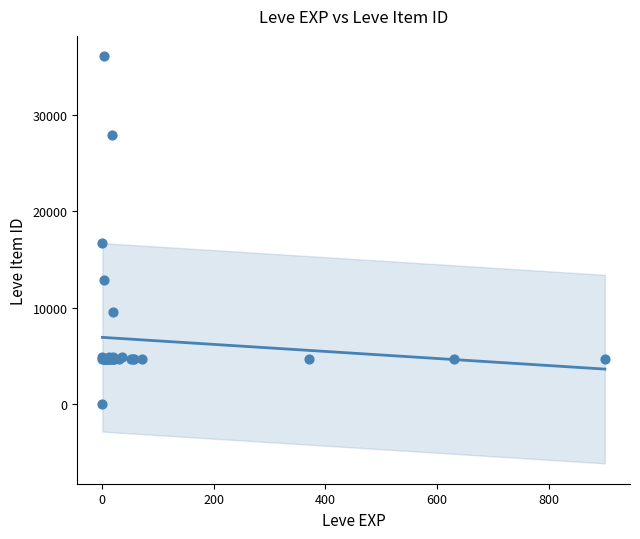

What Y value in the scatter plot is closest to 18031?

16734